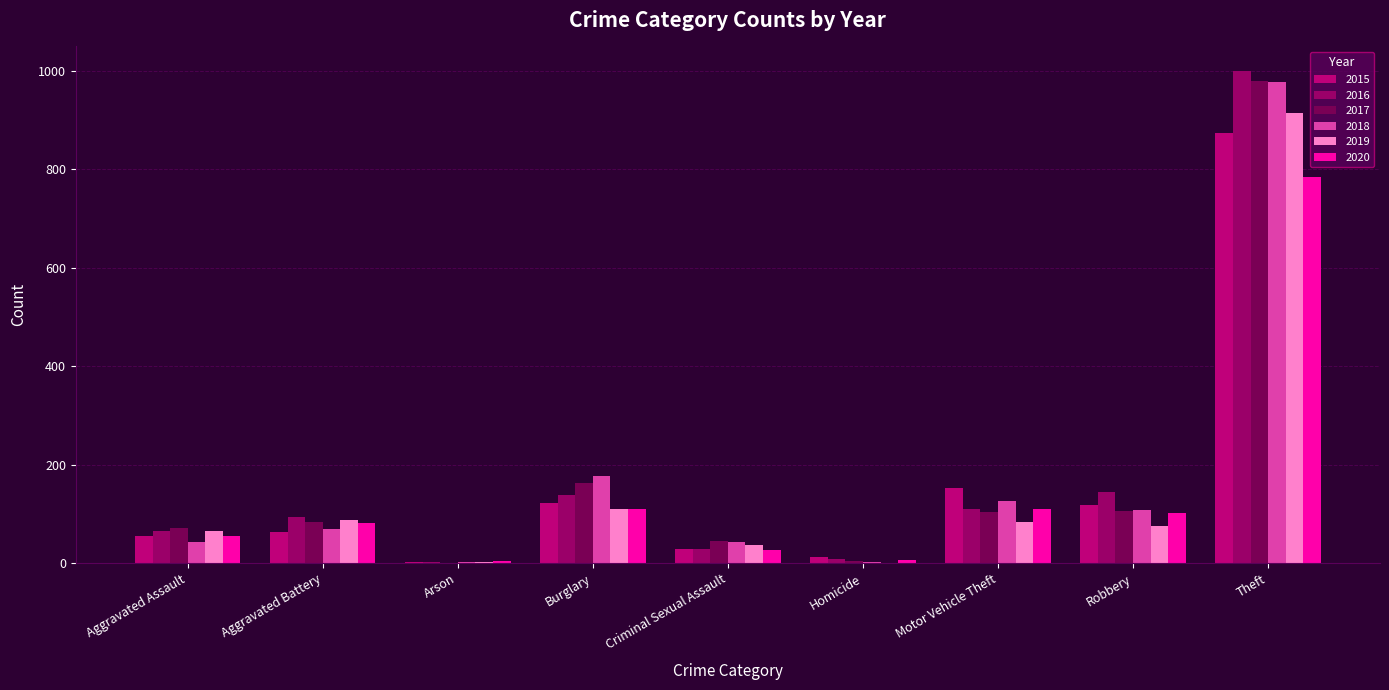

What is the difference between the 2016 values at Criminal Sexual Assault and Aggravated Battery?

65